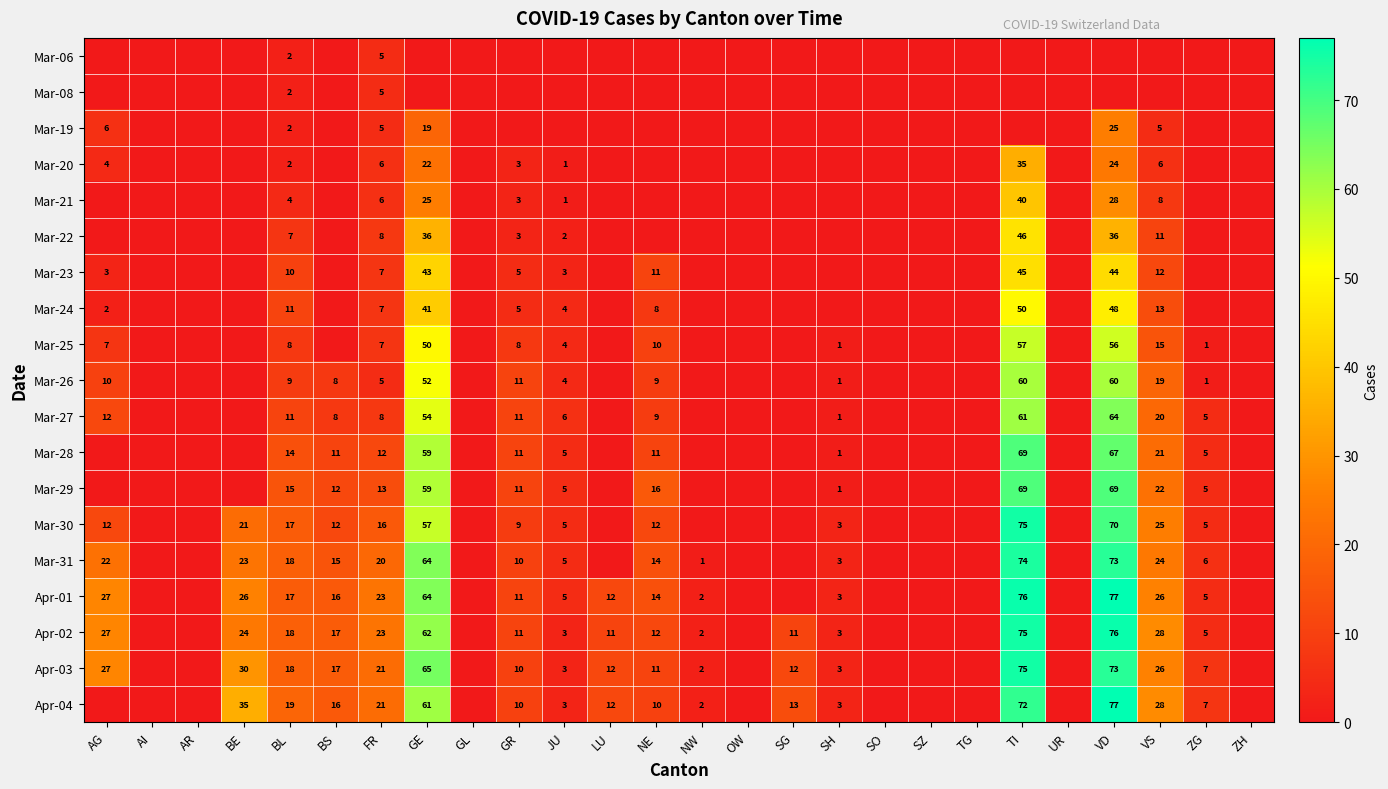

True or false: Mar-23 has a value of 10 at BL.

True